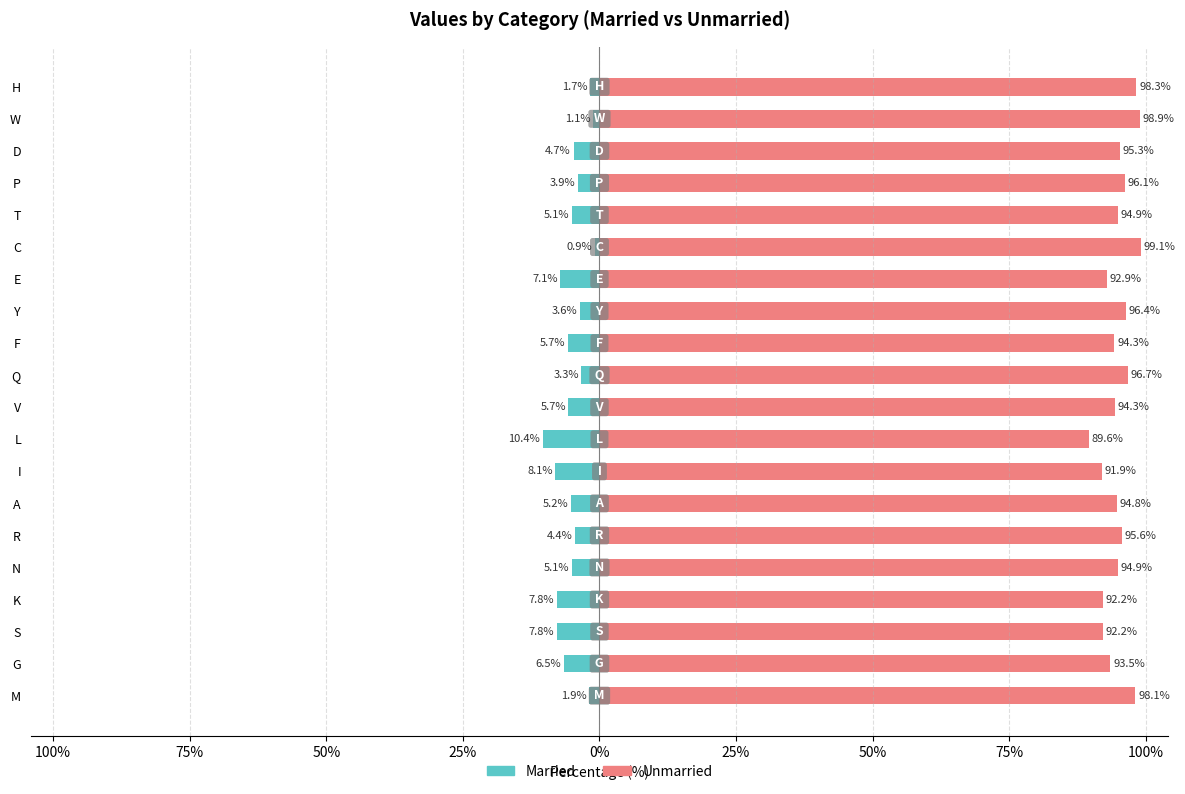

Is the value of Unmarried at Y greater than the value of Married at D?

Yes